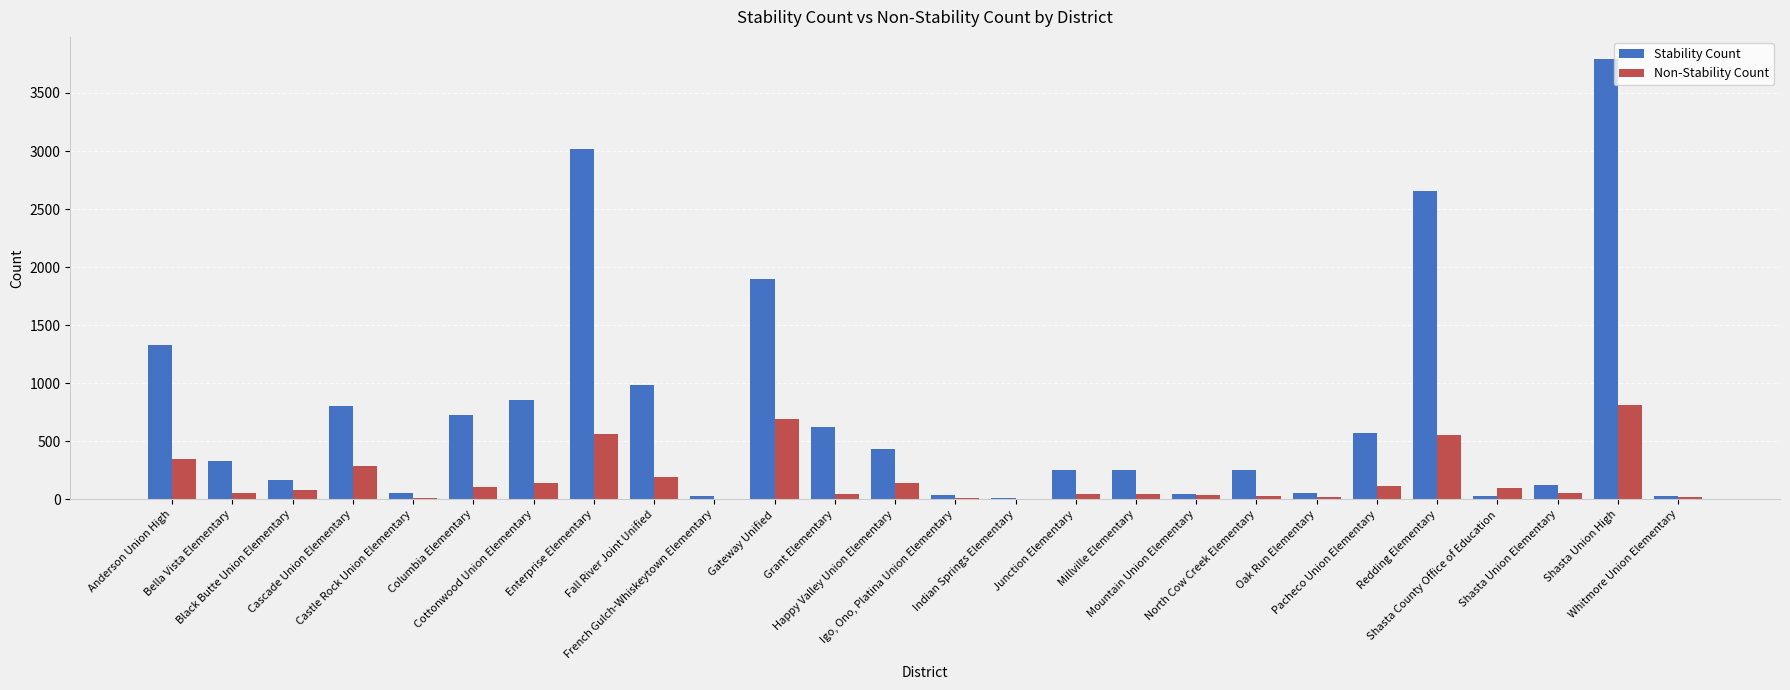

Which series has the largest total across all categories?

Stability Count